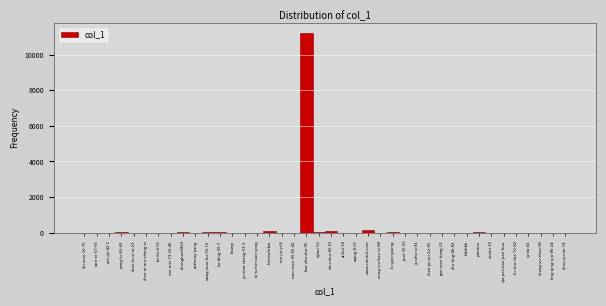

What is the maximum value shown in the chart?

11218